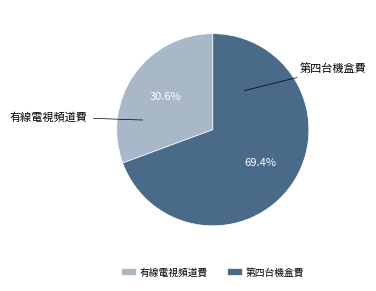

Between 第四台機盒費 and 有線電視頻道費, which is larger?

第四台機盒費